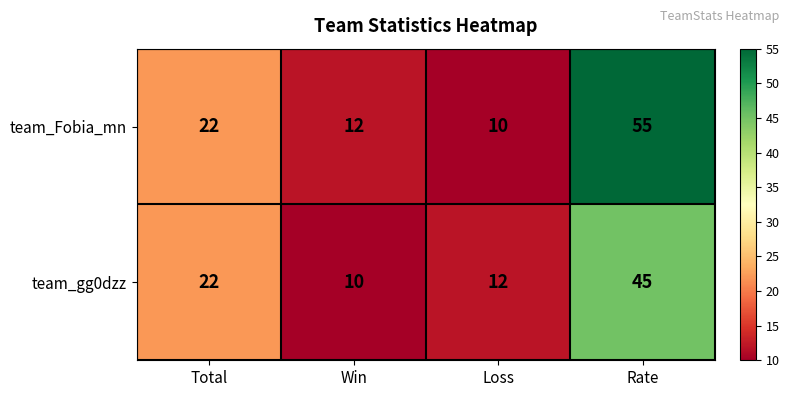

What is the difference between the team_Fobia_mn values at Total and Rate?

33